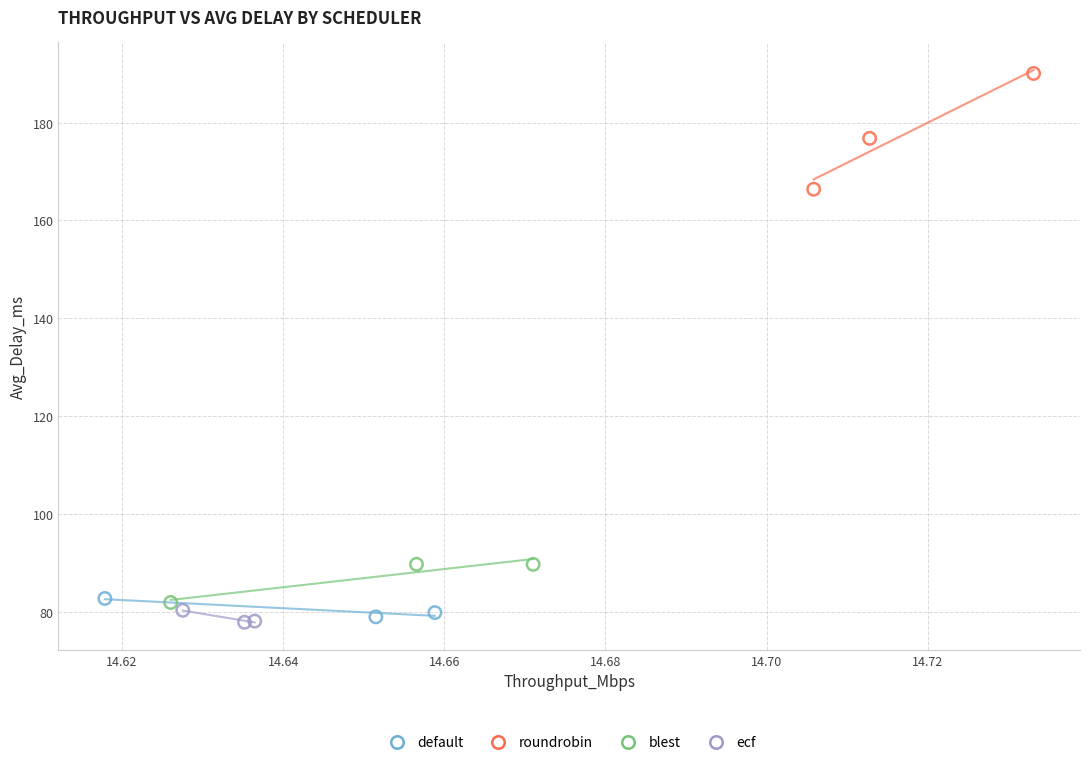

Which series has the largest Y range (max minus min)?

roundrobin